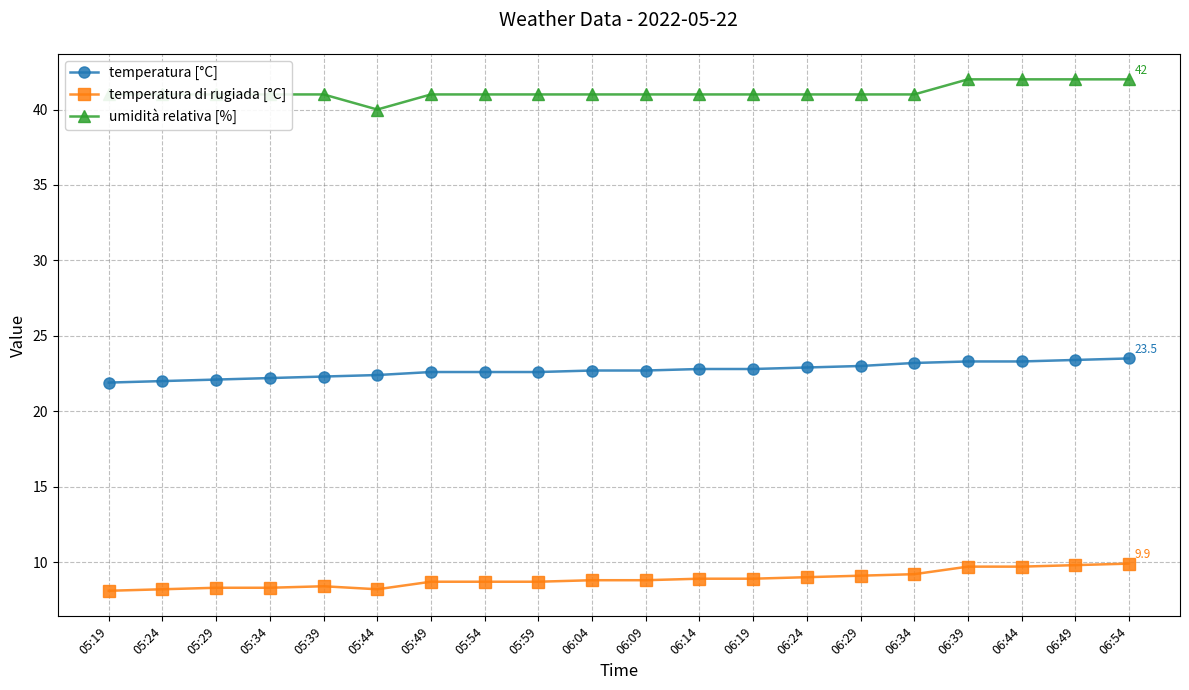

What is the difference between the temperatura di rugiada [°C] values at 05:34 and 06:39?

1.4